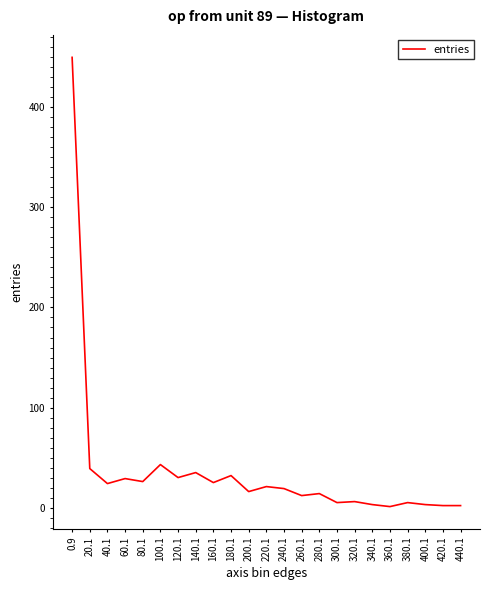

What value does the data have at 280.1?

14